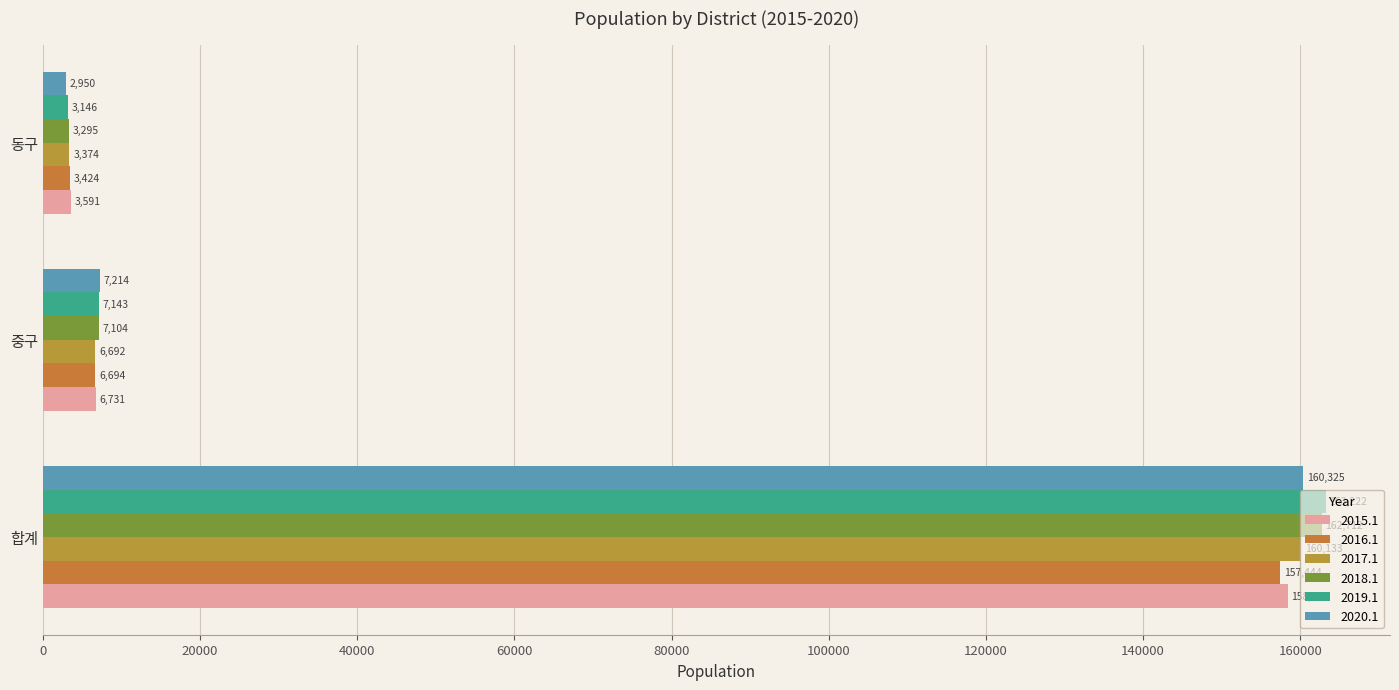

Rank the categories by 2020.1 value from highest to lowest.

합계, 중구, 동구